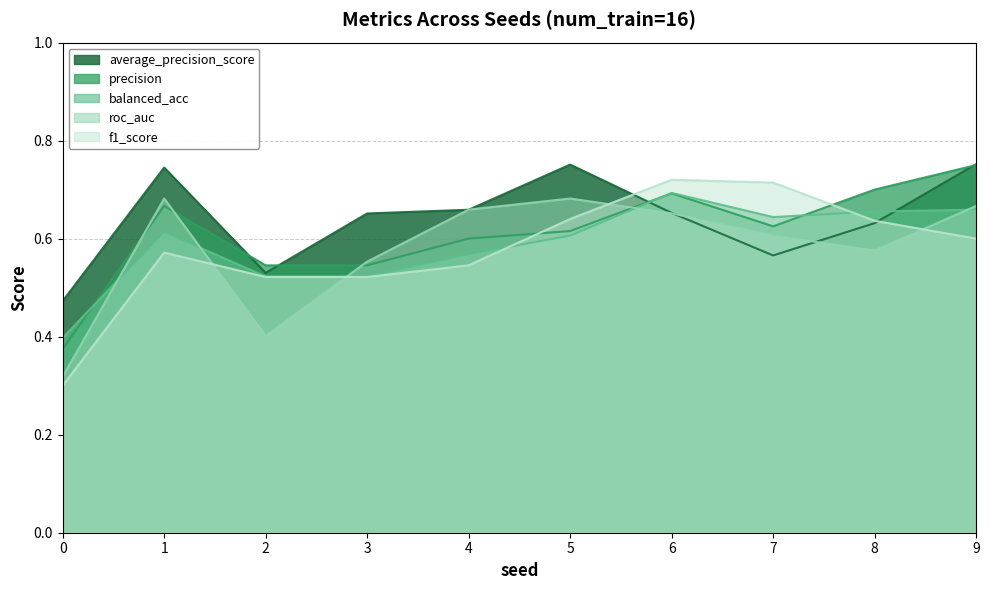

What is the lowest value of the balanced_acc series?

0.4